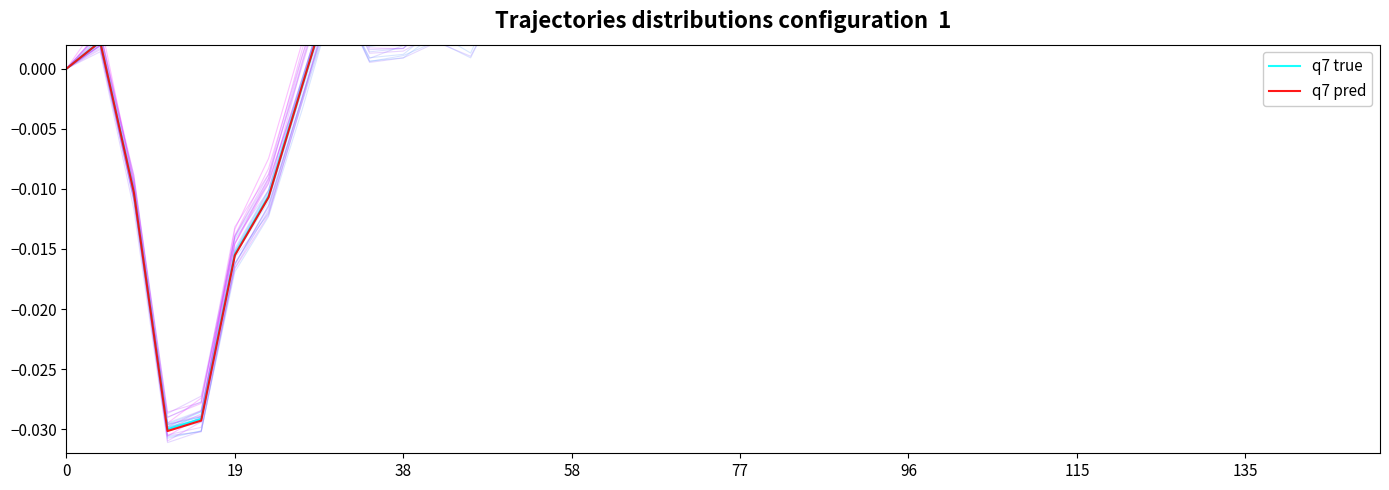

How many negative values does the q7 true series have?

6